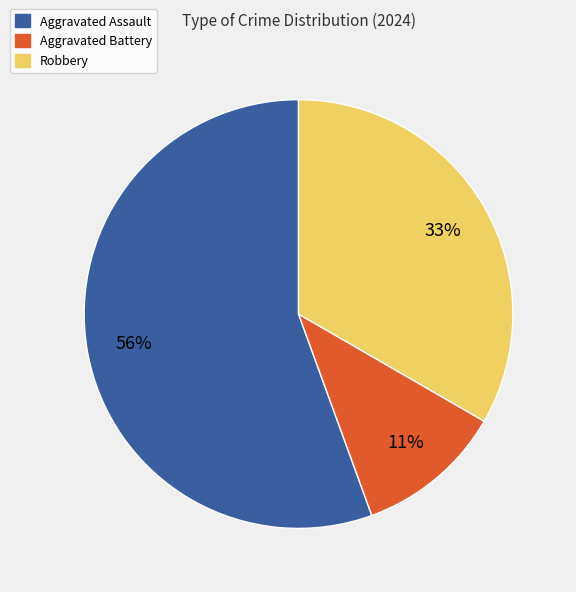

What is the largest slice in the pie chart?

Aggravated Assault